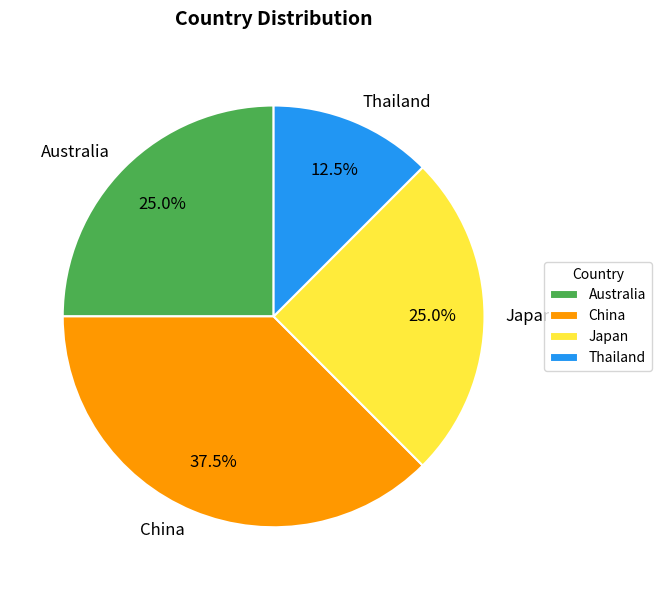

What percentage do China and Australia together represent?

62.5%